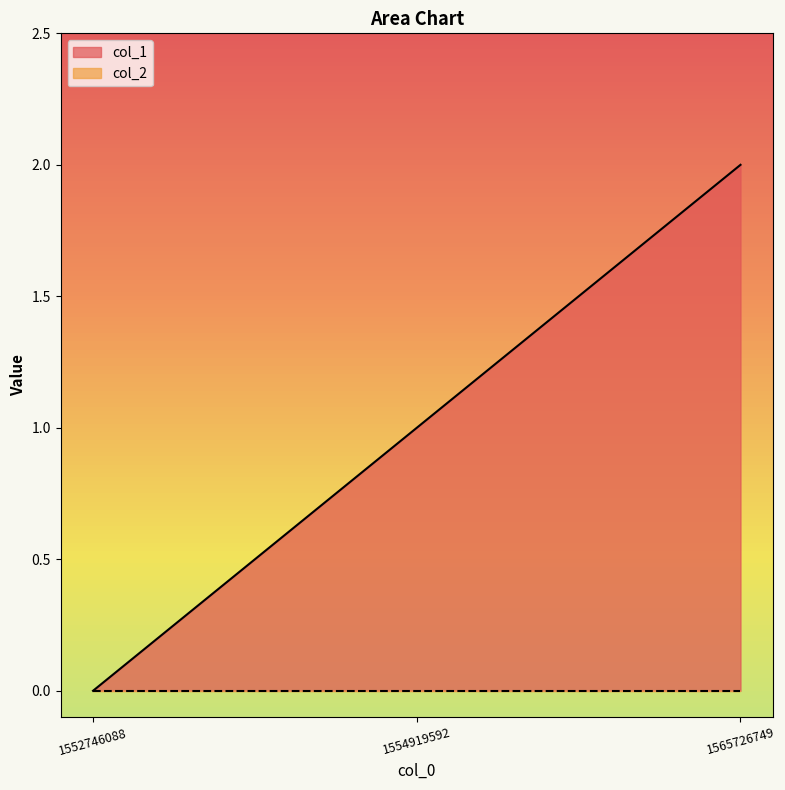

The value at 1552746088 is 0. True or false?

True